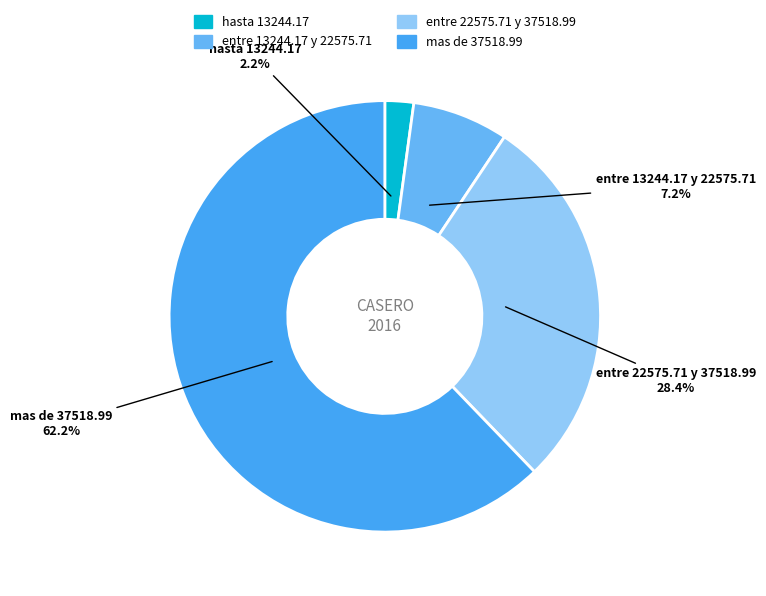

Count the number of slices in the pie.

4